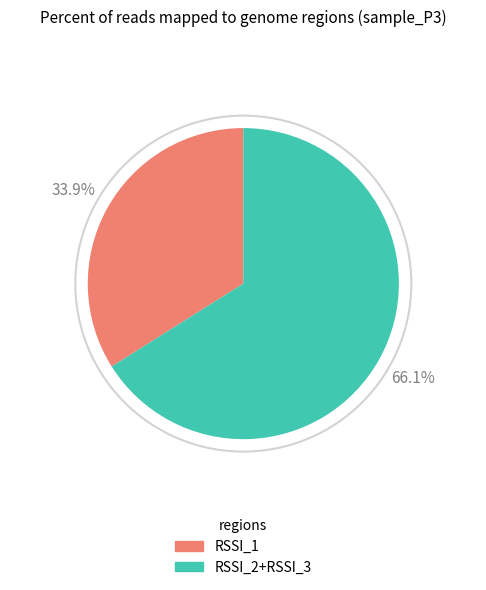

How many segments does this pie chart have?

2